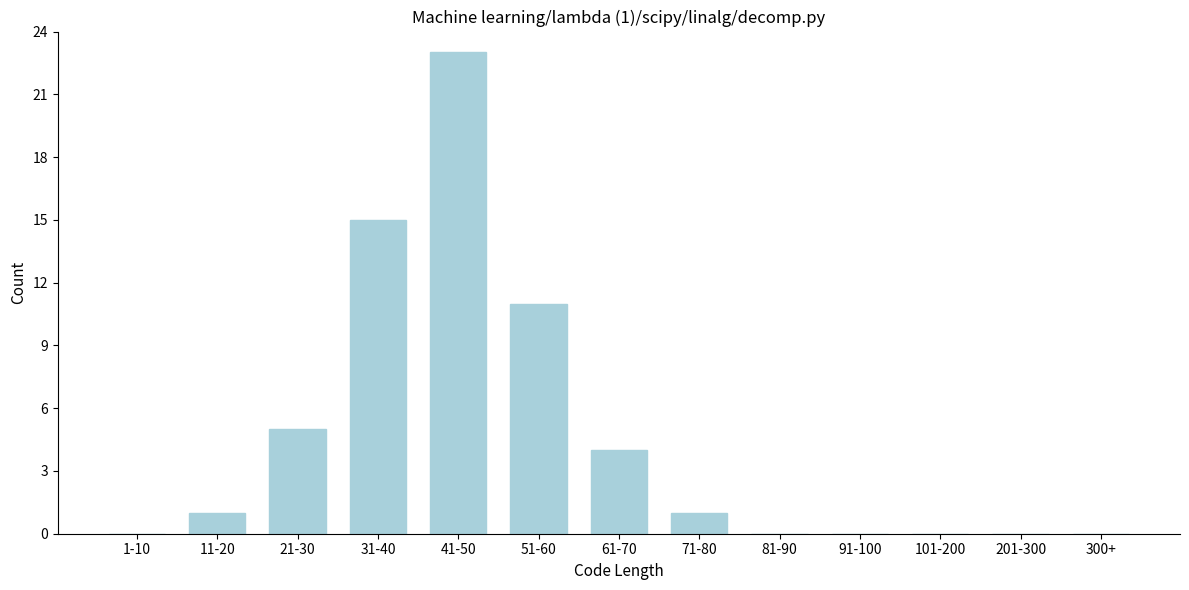

Reading left to right, list all the values displayed in this chart.

1-10=0	11-20=1	21-30=5	31-40=15	41-50=23	51-60=11	61-70=4	71-80=1	81-90=0	91-100=0	101-200=0	201-300=0	300+=0